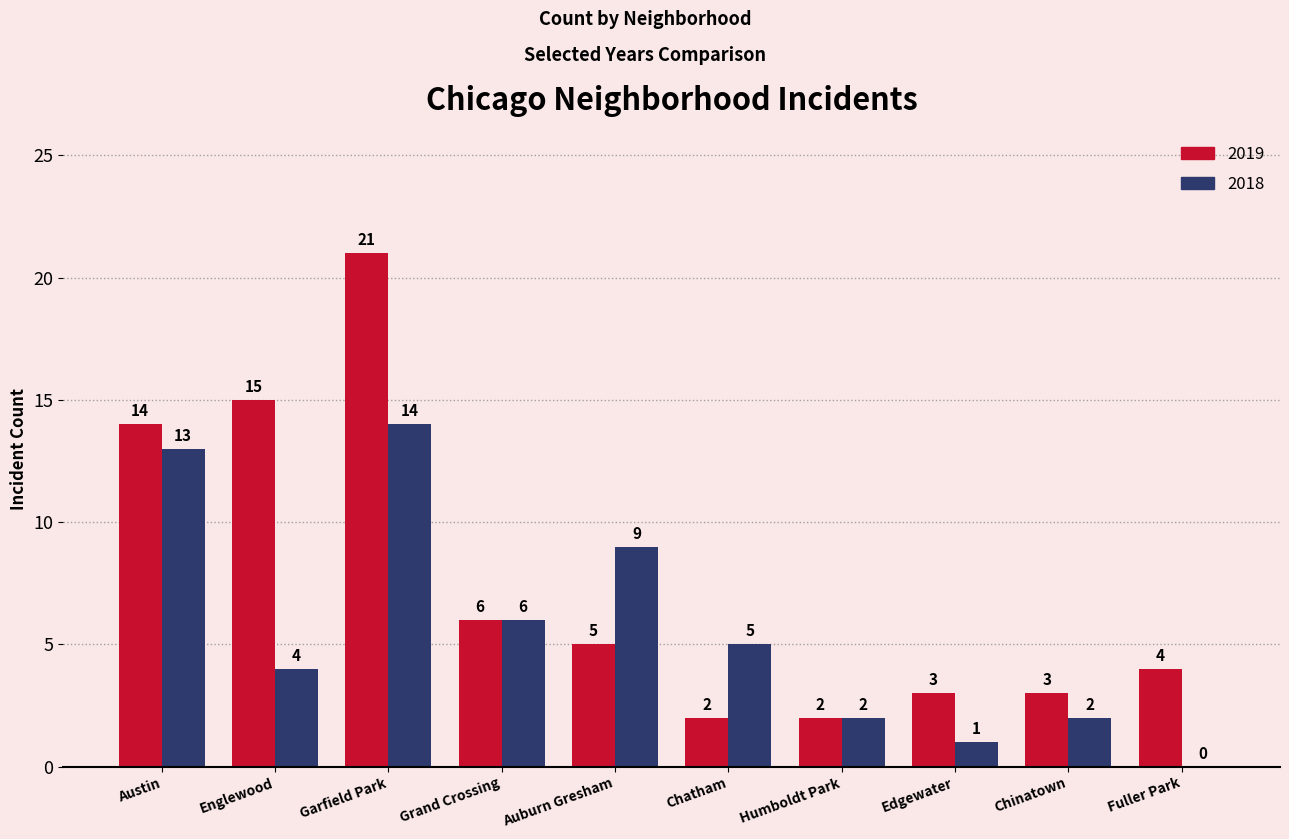

What is the sum of the 2019 values at Auburn Gresham and Fuller Park?

9